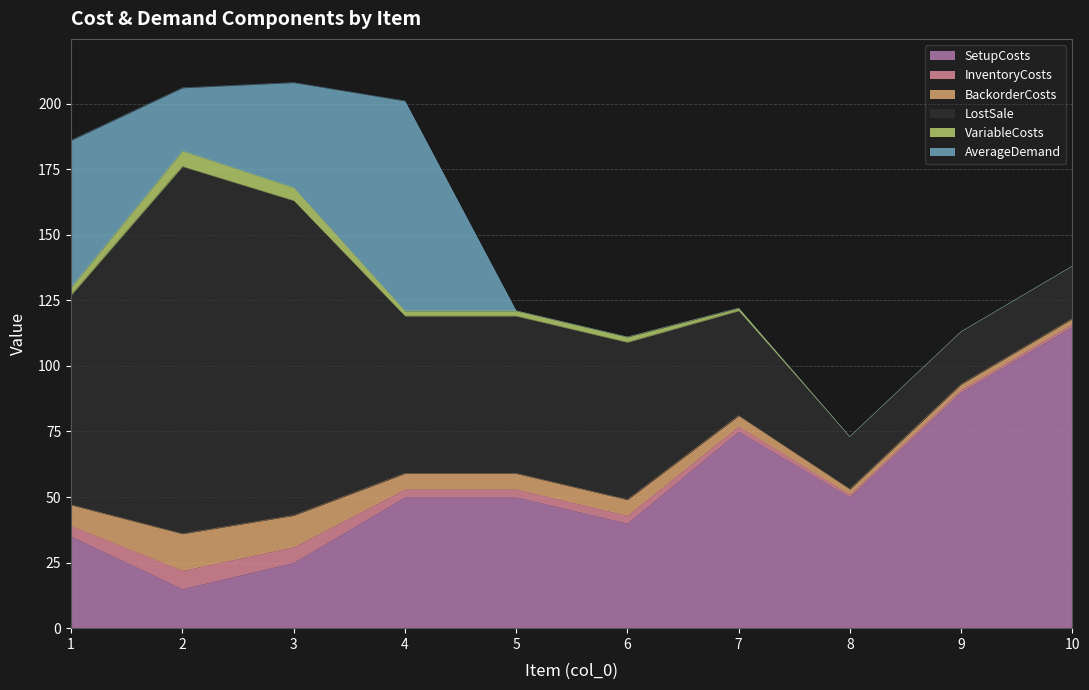

What is the total value across all series at 5?

121